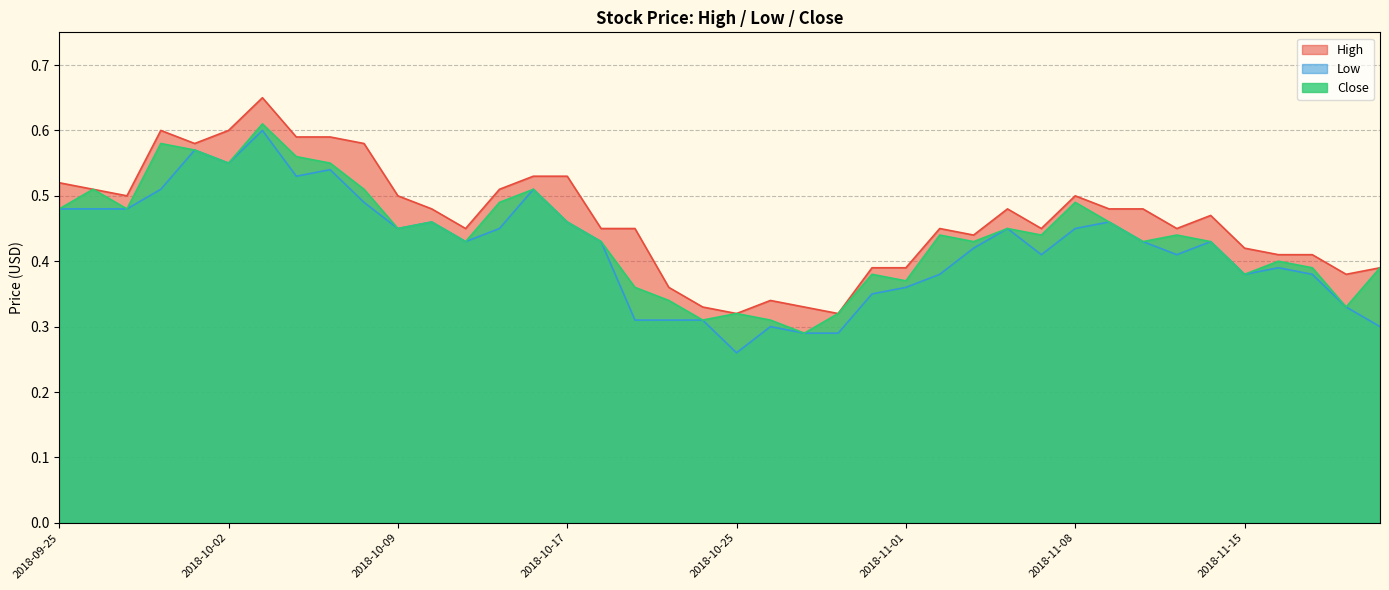

True or false: Close and High intersect in this chart.

False